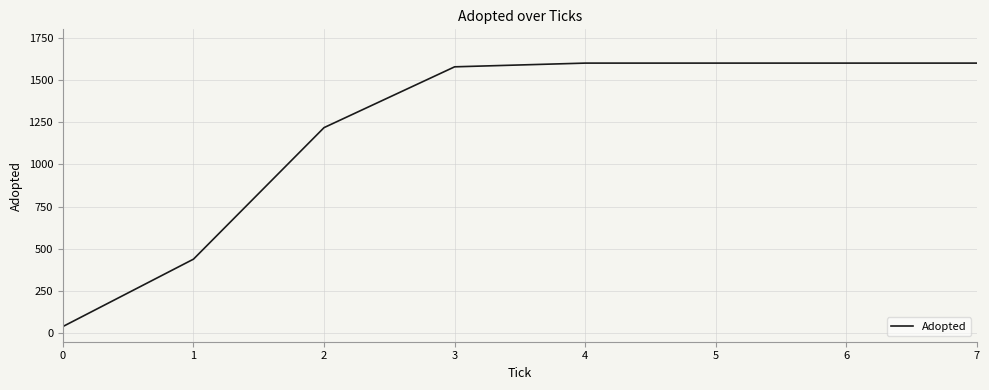

The value at 4 is 629. True or false?

False